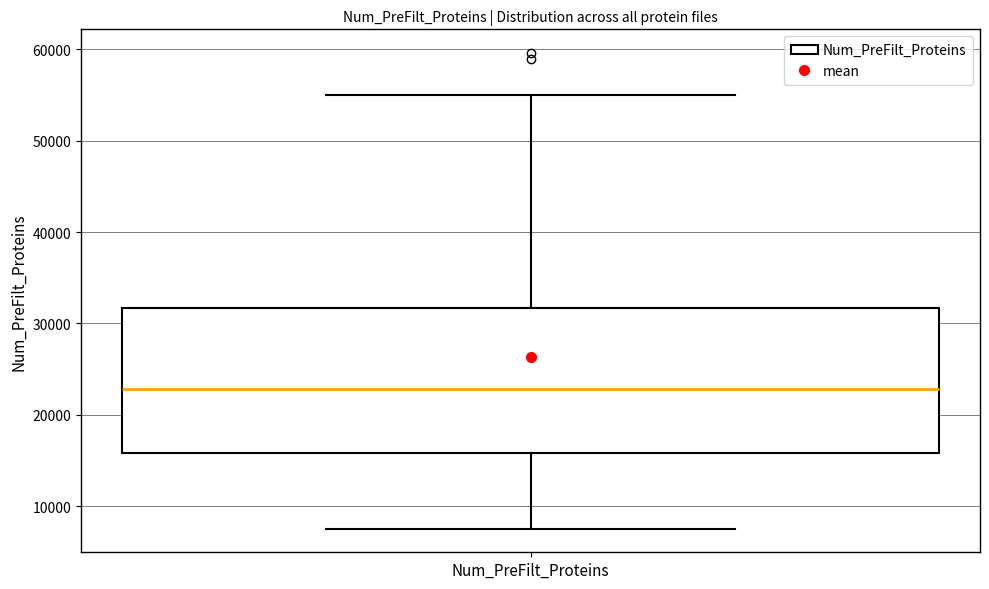

Read this box plot against the y-axis: the position of the median line, the range covered by the box, and the ends of both whiskers. The values are not printed on the chart, so give them approximately, as read against the axis.

median 23000, box 16000 to 32000, whiskers 8000 to 55000